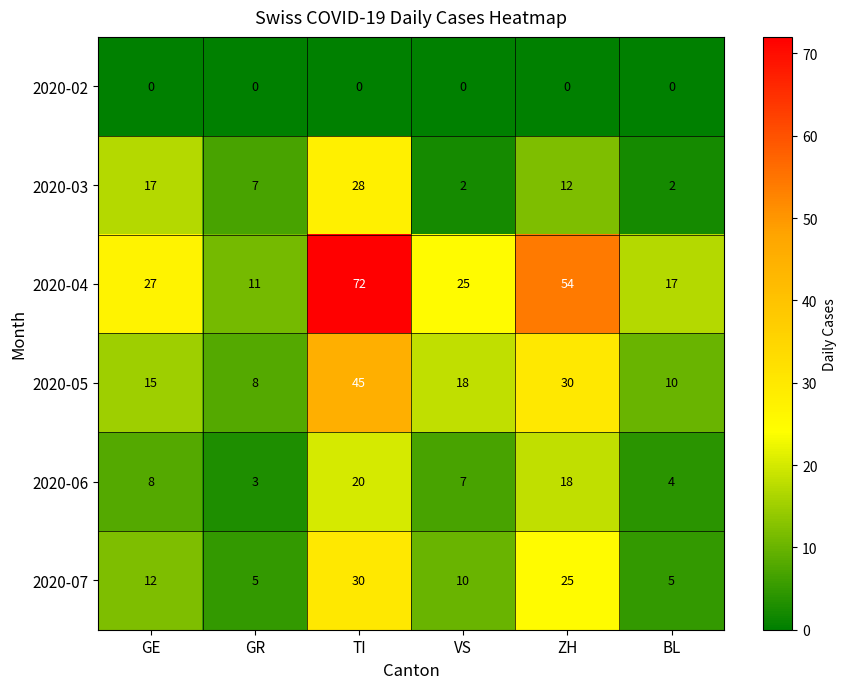

What is the difference between the second highest and second lowest values in the 2020-05 series?

20